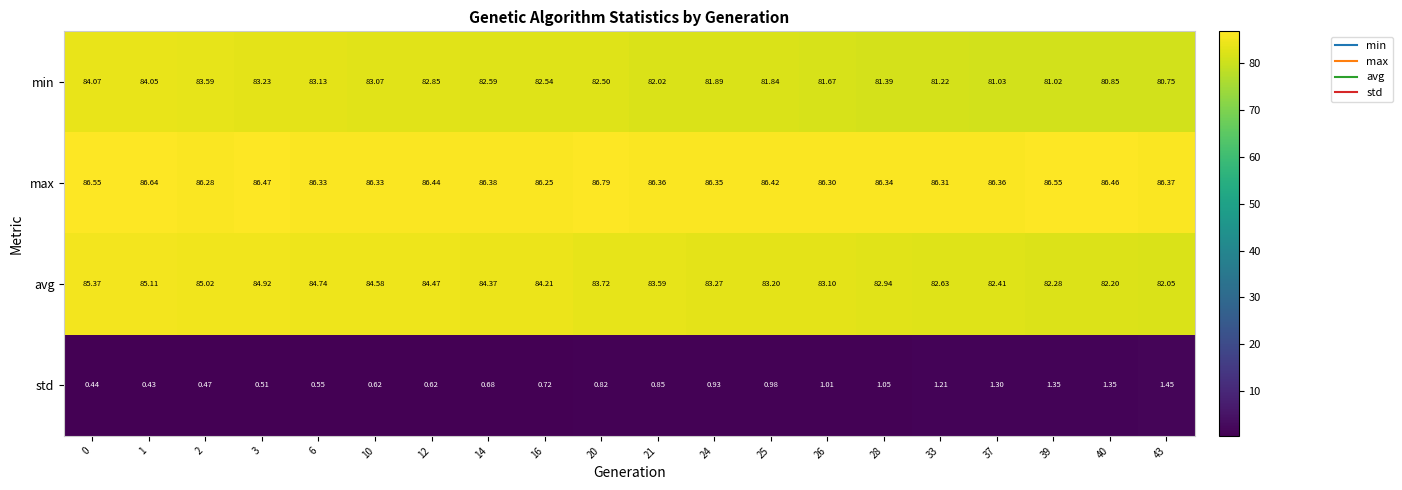

Rank the series by their maximum value, from lowest to highest.

std, min, avg, max